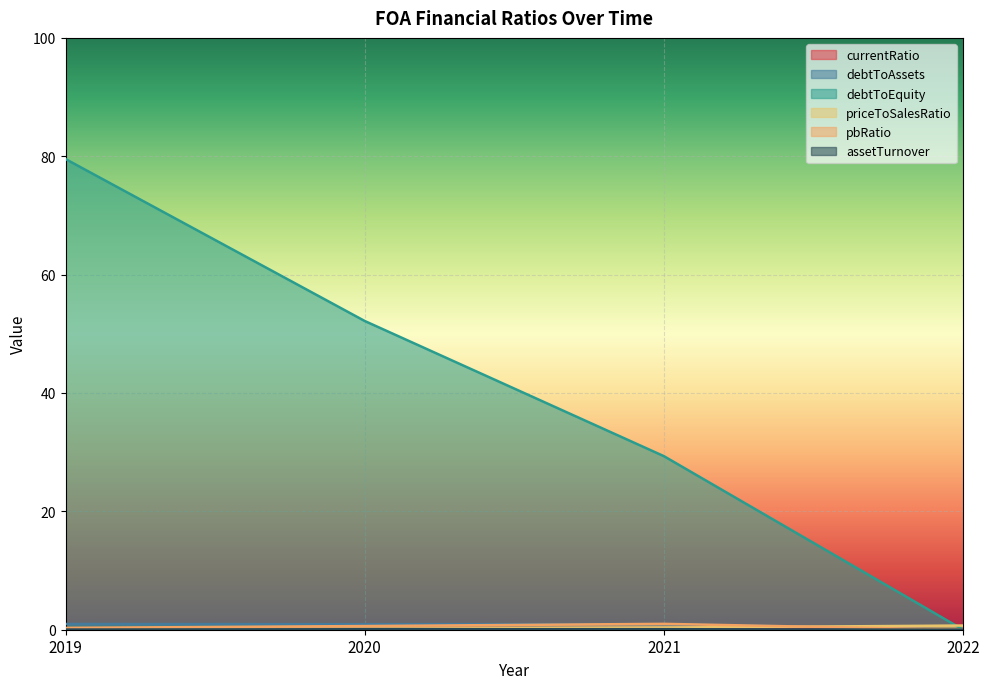

What is the difference between the maximum and second lowest values in the debtToEquity series?

50.2